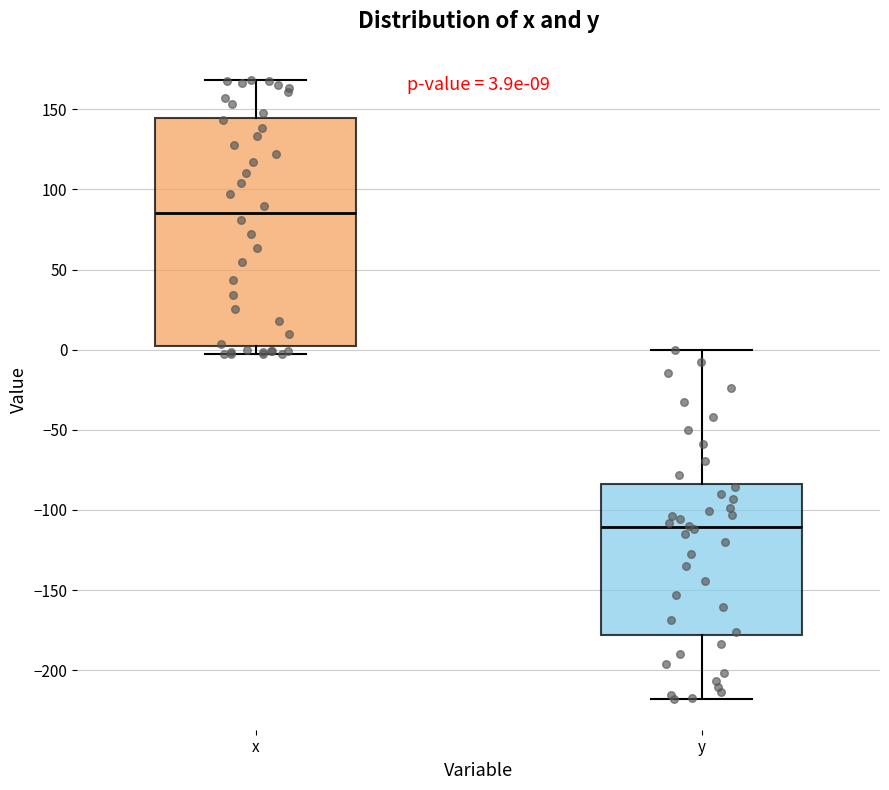

Which box is the tallest, from its lower edge to its upper edge?

x